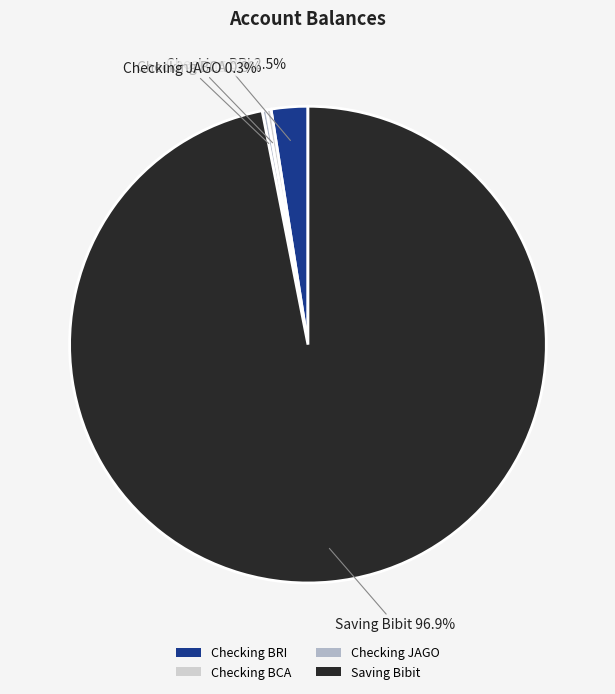

Which has a higher value, Checking BRI or Saving Bibit?

Saving Bibit